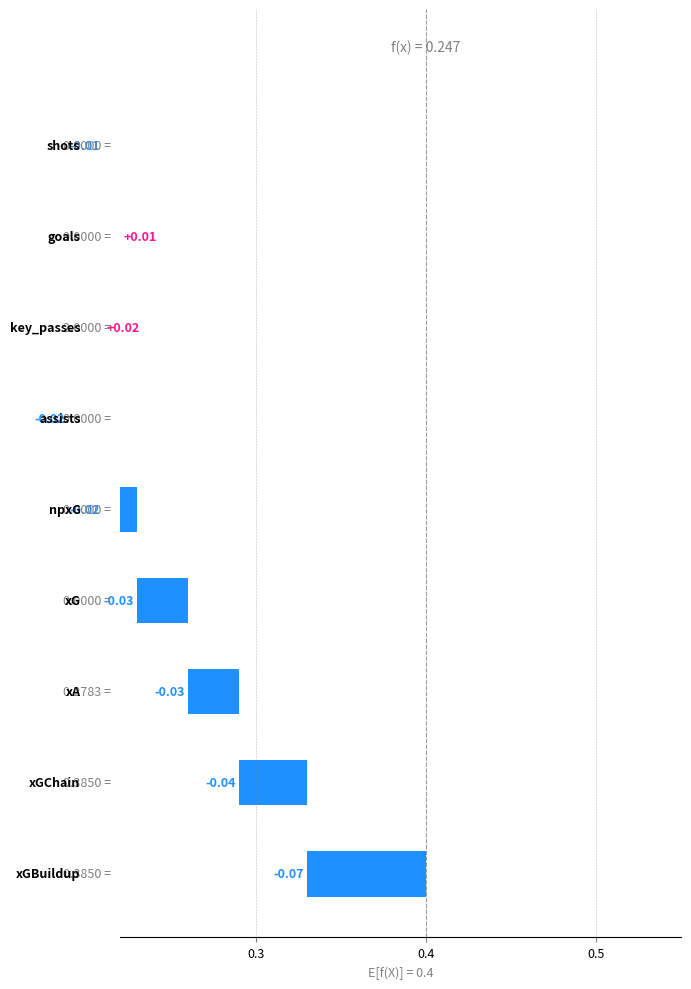

The value at xG is 0.0. True or false?

True